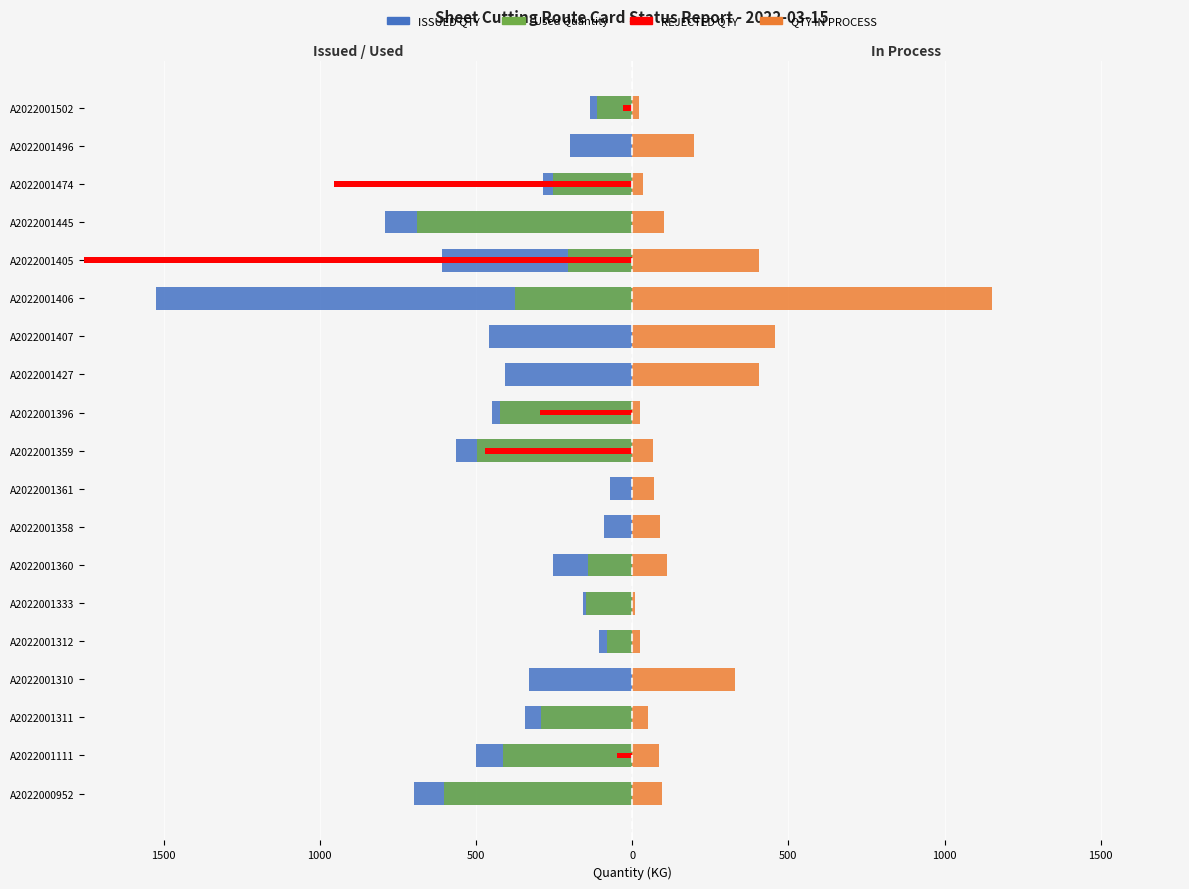

What is the average value of the QTY IN PROCESS series?

196.8